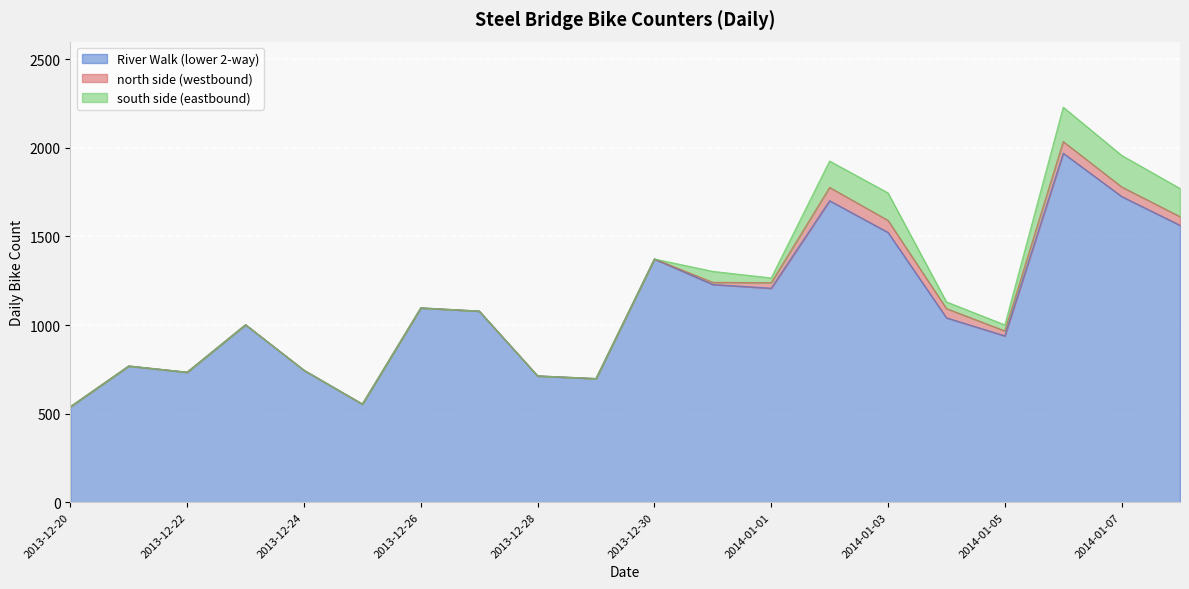

Between which two adjacent categories do north side (westbound) and south side (eastbound) first intersect?

2013-12-31 and 2014-01-01